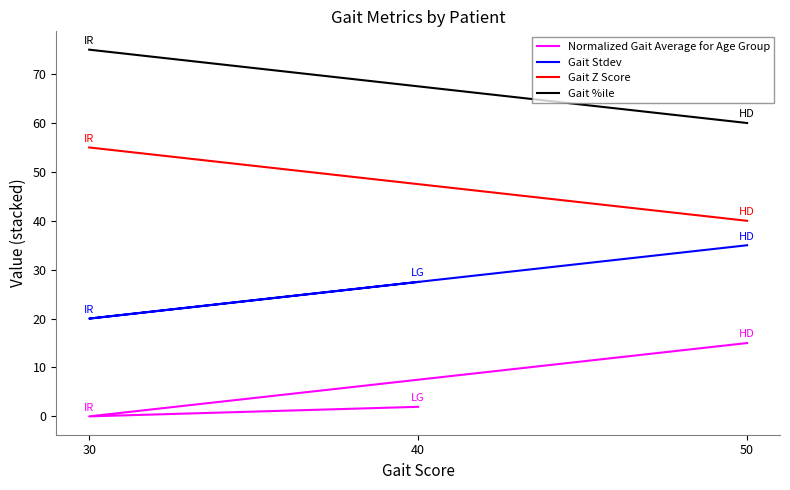

At how many categories does at least one series exceed 36?

2